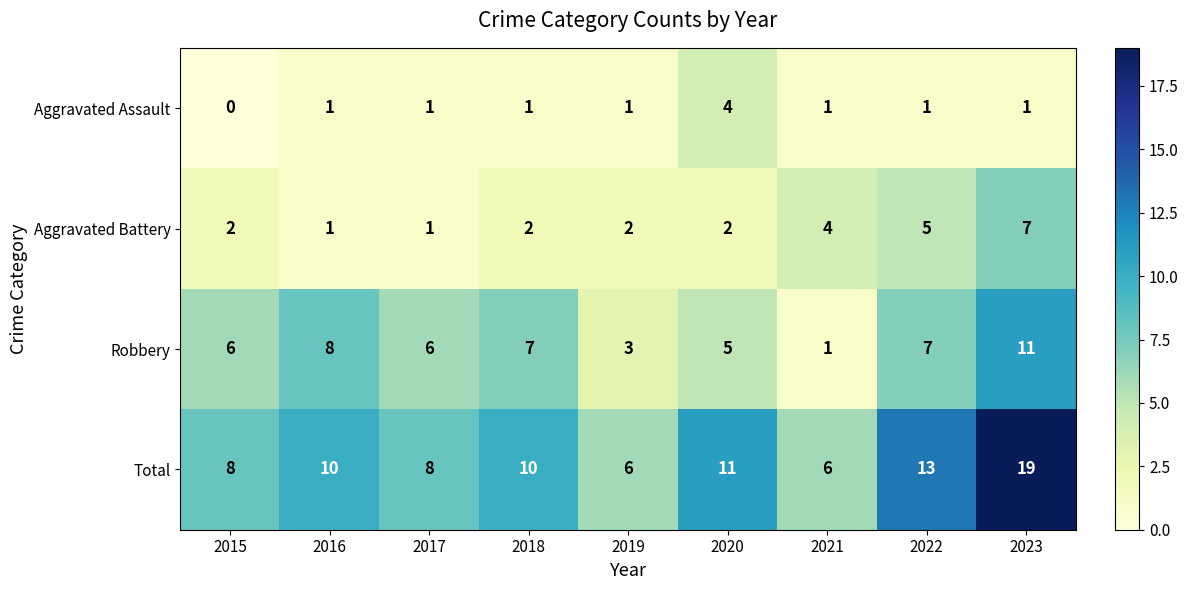

Which label corresponds to the largest value in the chart?

2023